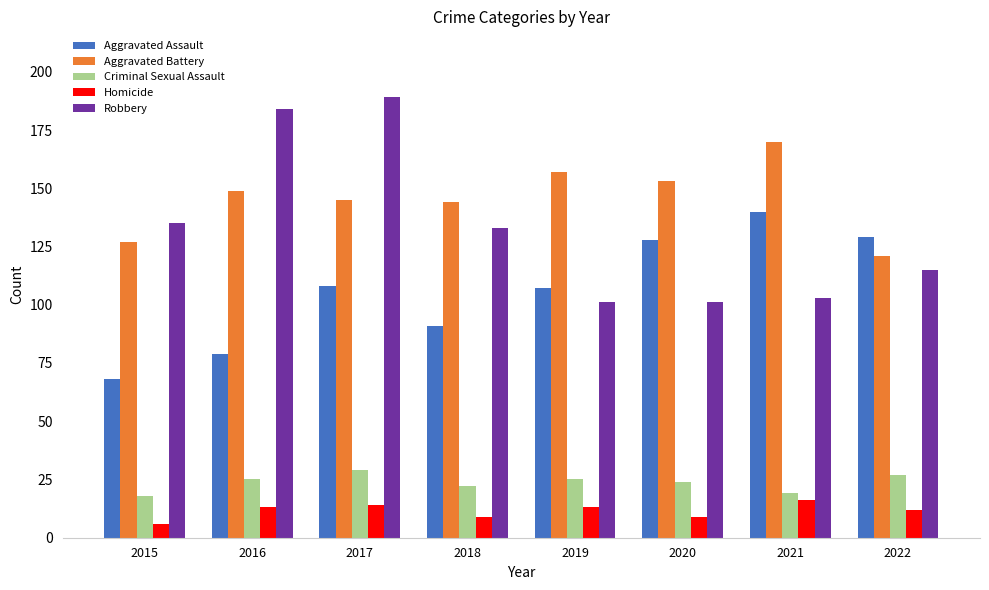

What is the total value across all series at 2022?

404